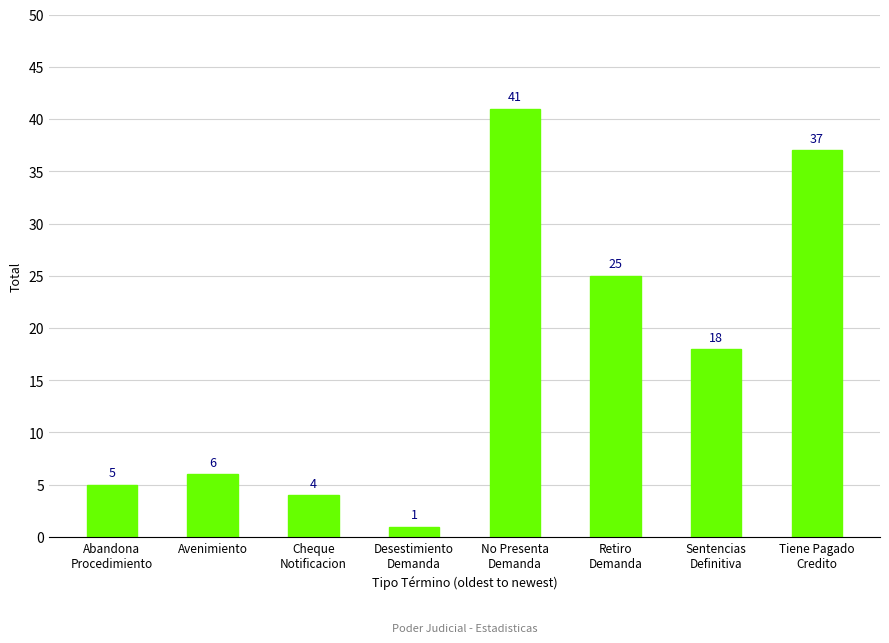

At which category does the chart reach its minimum across all series?

Desestimiento
Demanda